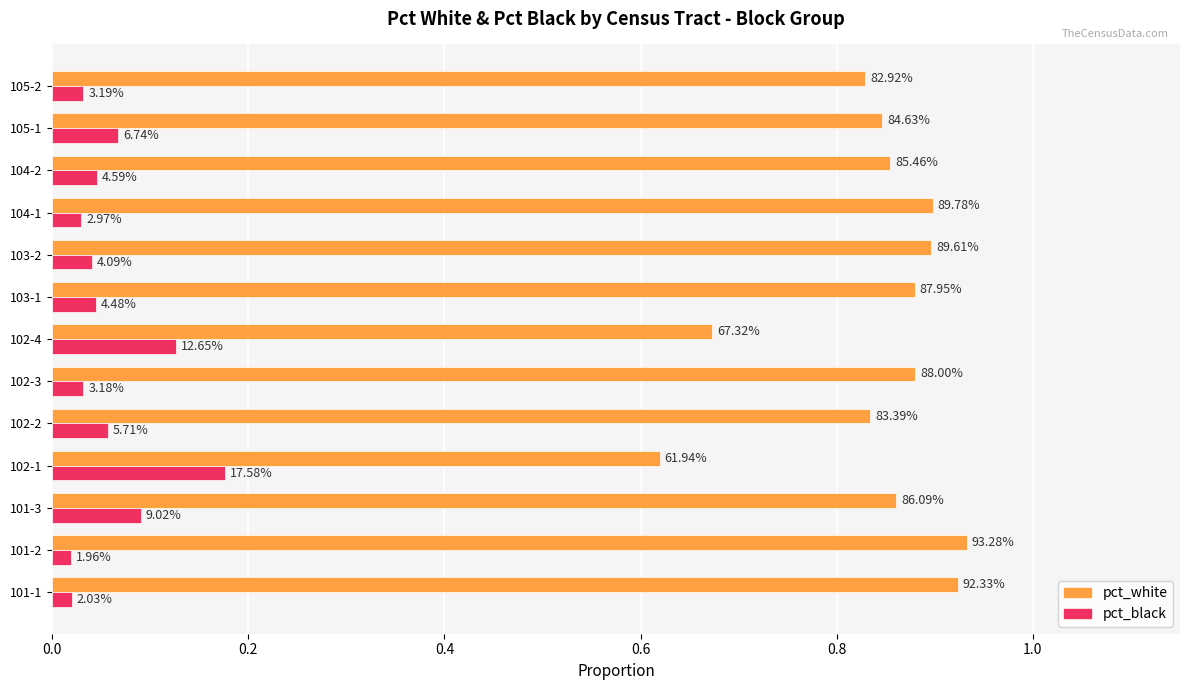

What is the difference between the second highest and minimum values in the pct_black series?

0.1